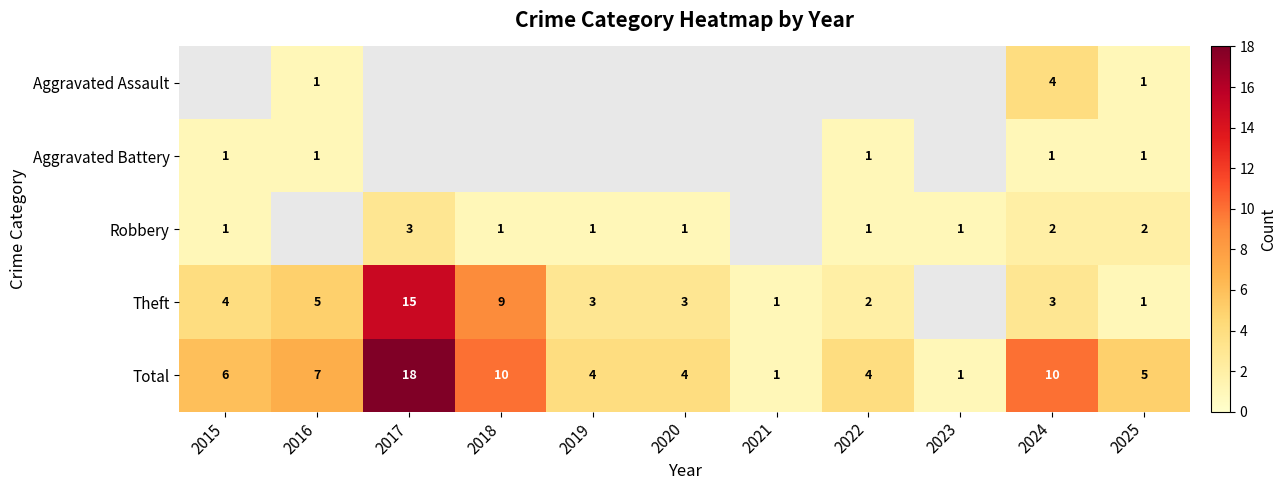

Is it true that Robbery equals 1 at 2015?

True